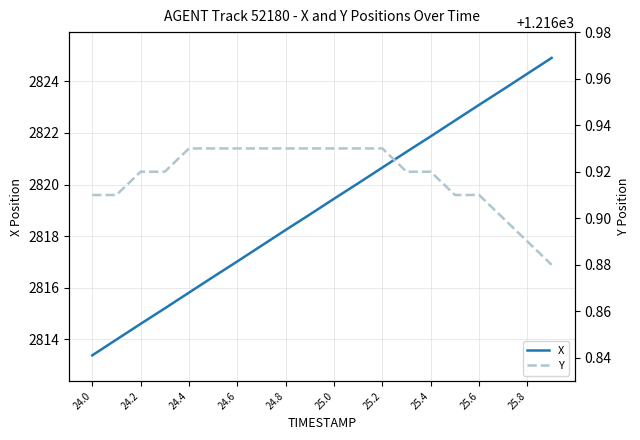

Is the value of Y at 15 greater than the value of X at 12?

No